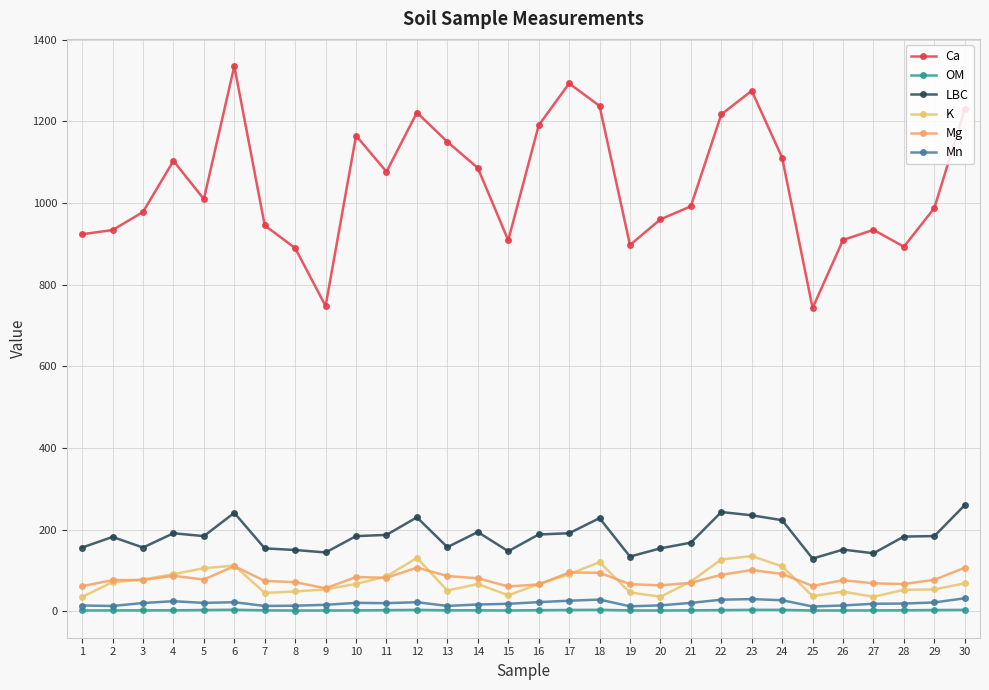

What are all the series names shown in the legend?

Ca, OM, LBC, K, Mg, Mn